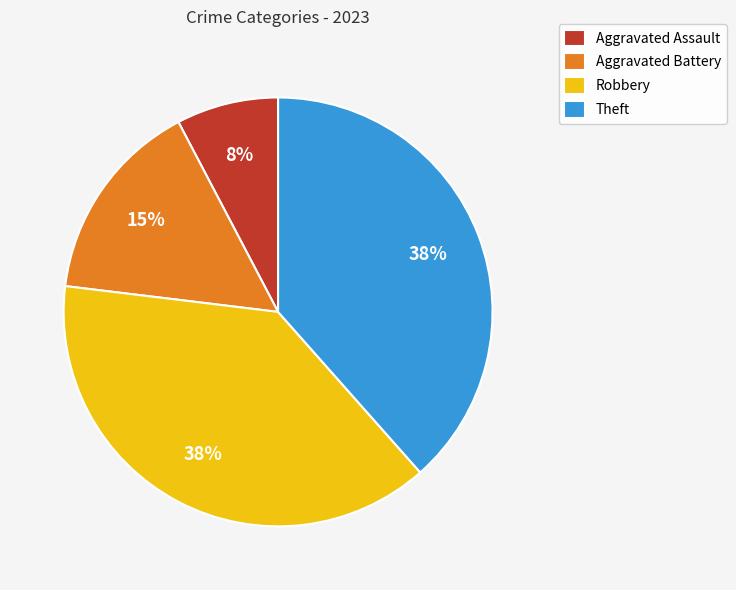

To the nearest percent, what is the combined percentage of Aggravated Battery and Theft?

54%